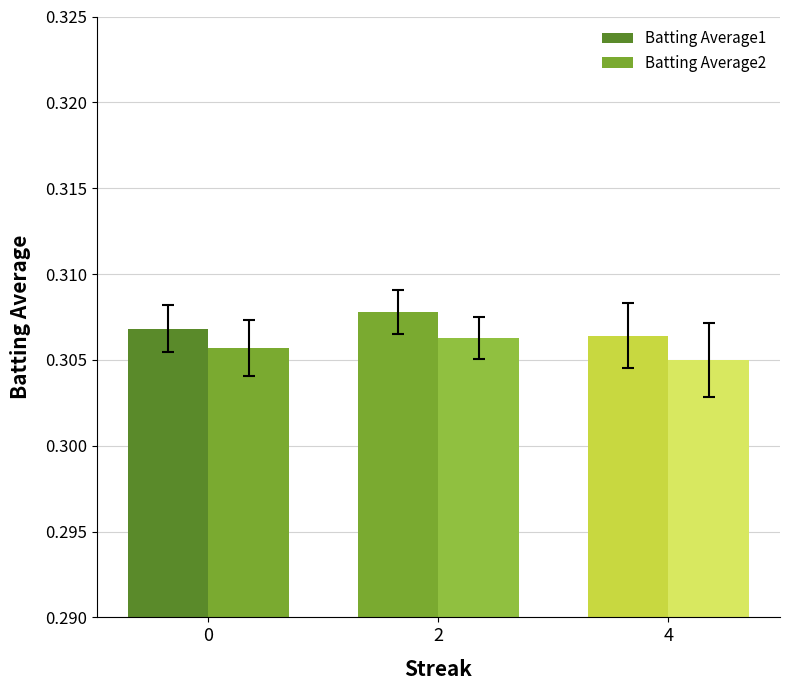

How many series are shown in this chart?

2